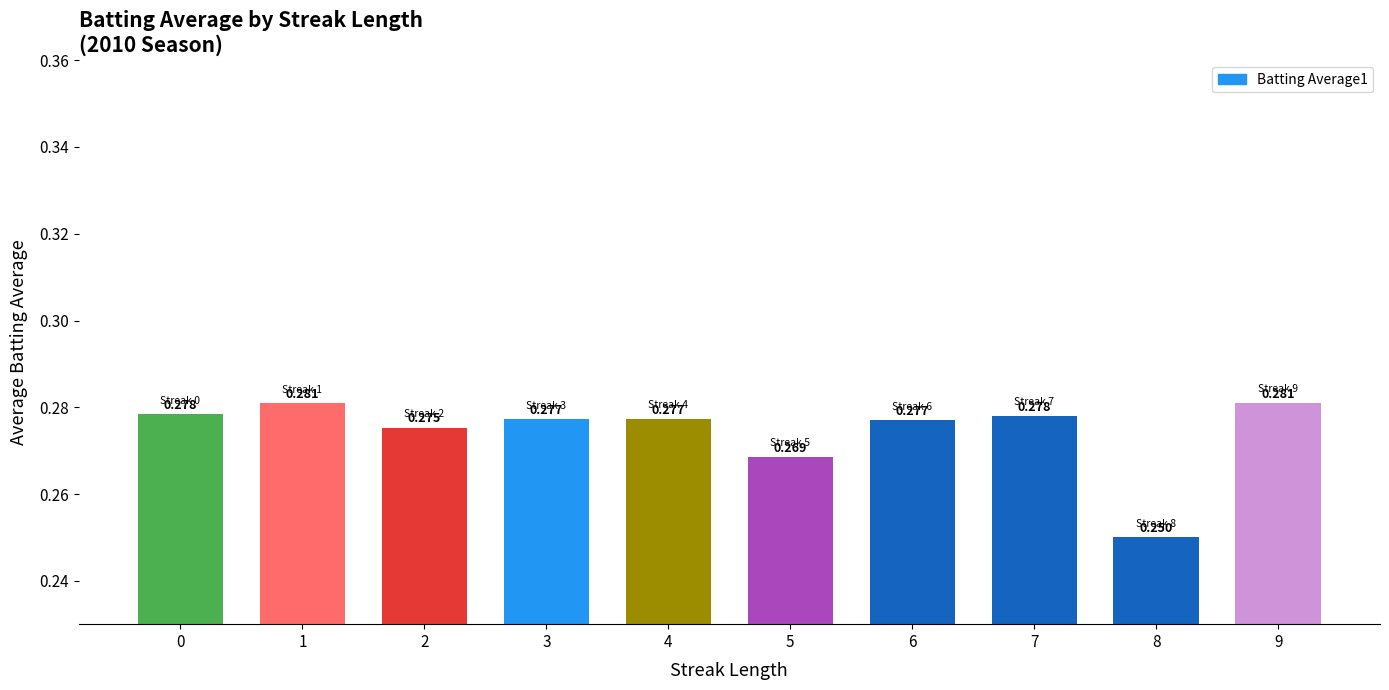

How many series are shown in this chart?

1